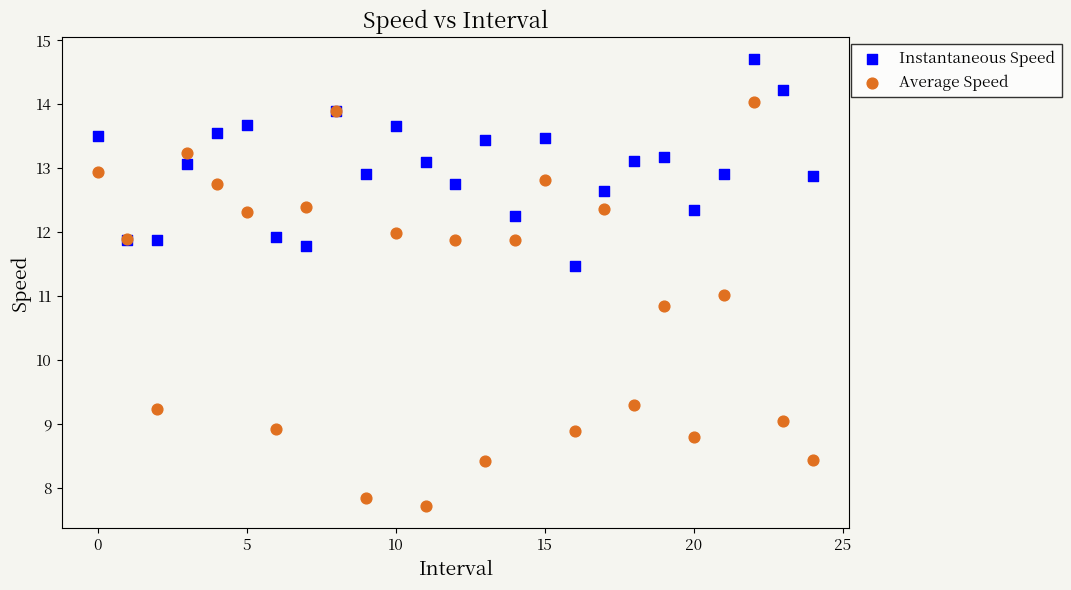

Which series contains the lowest Y value?

Average Speed